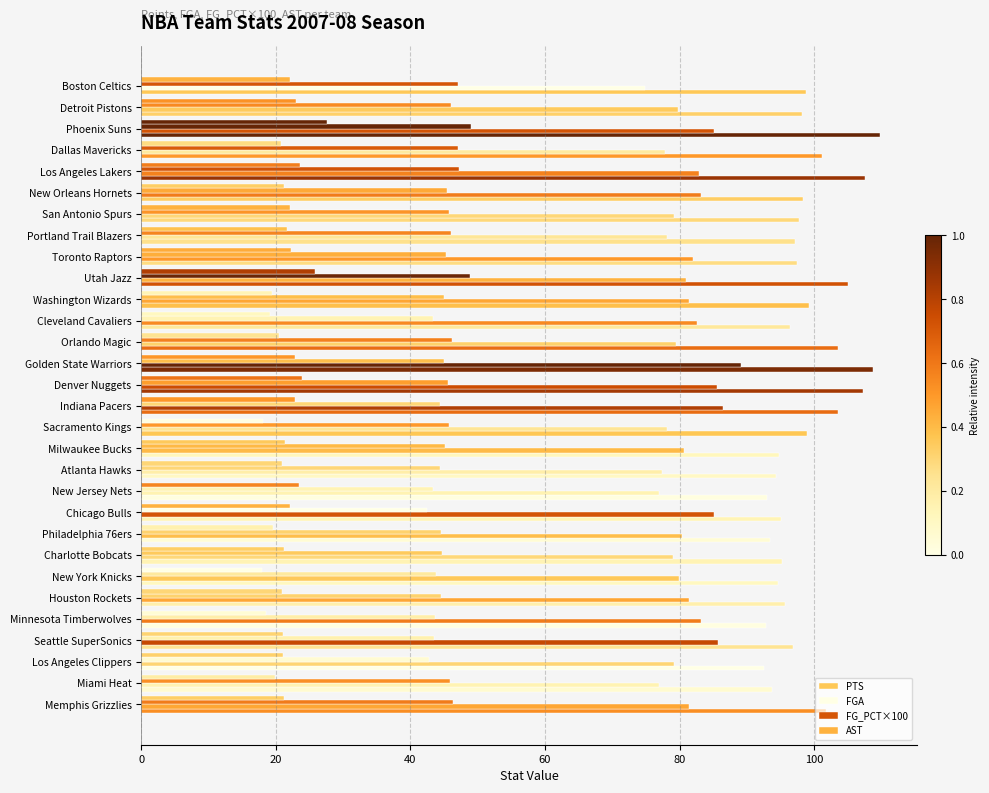

Count the number of data series in this chart.

4